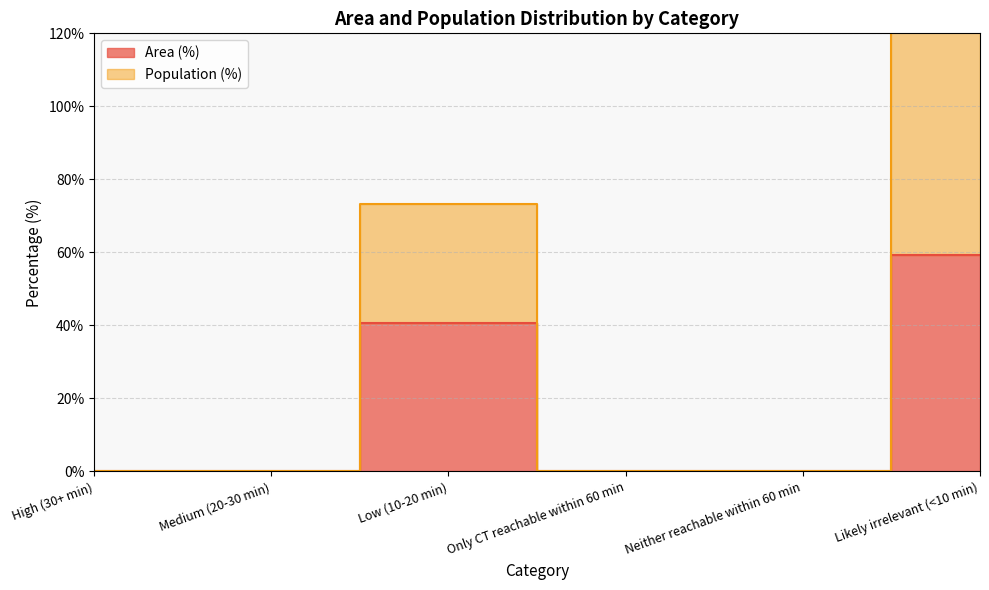

True or false: Population (%) and Area (%) cross at least once.

False